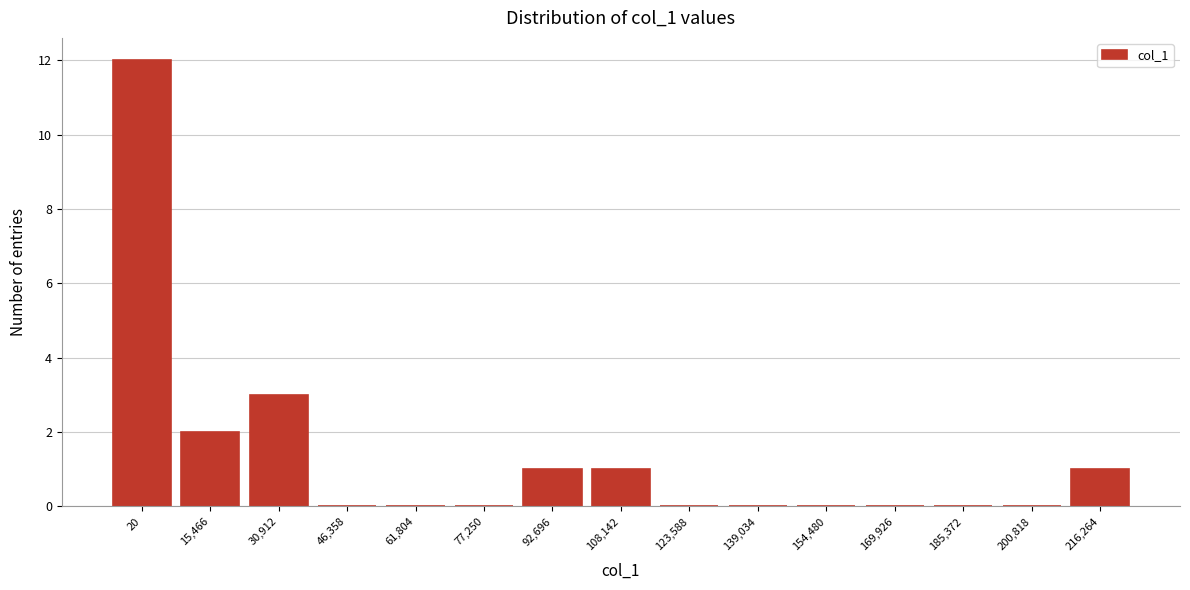

Reading left to right, what are all the values shown in this chart?

20=12	15,466=2	30,912=3	46,358=0	61,804=0	77,250=0	92,696=1	108,142=1	123,588=0	139,034=0	154,480=0	169,926=0	185,372=0	200,818=0	216,264=1